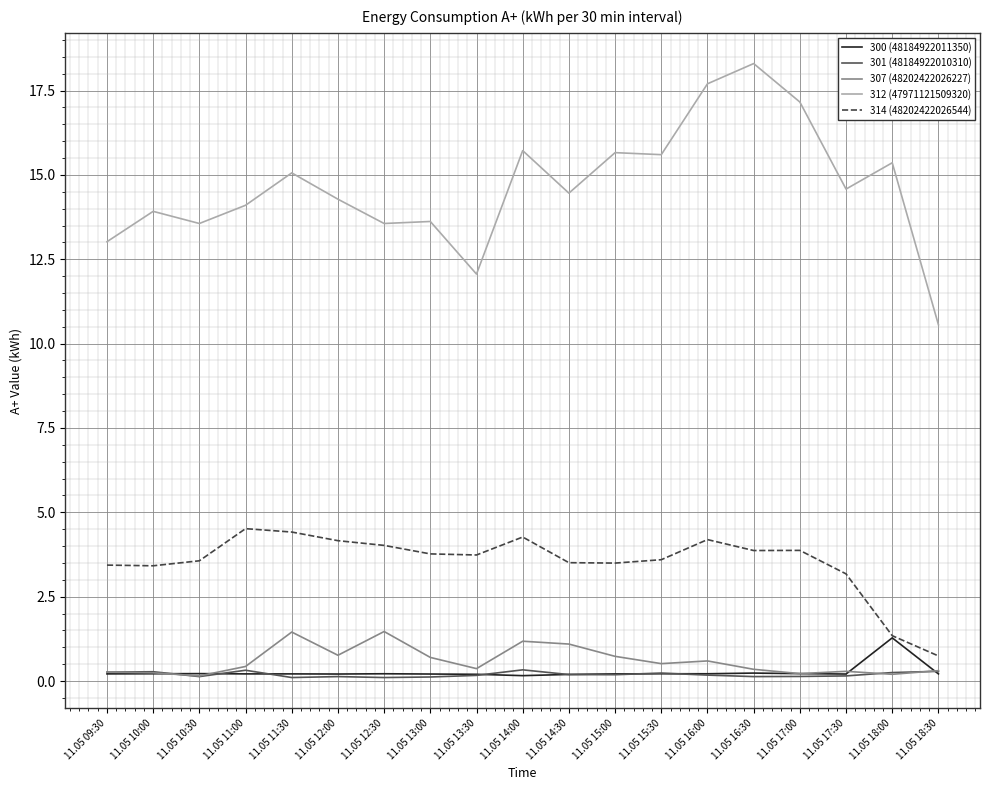

True or false: 312 (47971121509320) and 301 (48184922010310) intersect in this chart.

False